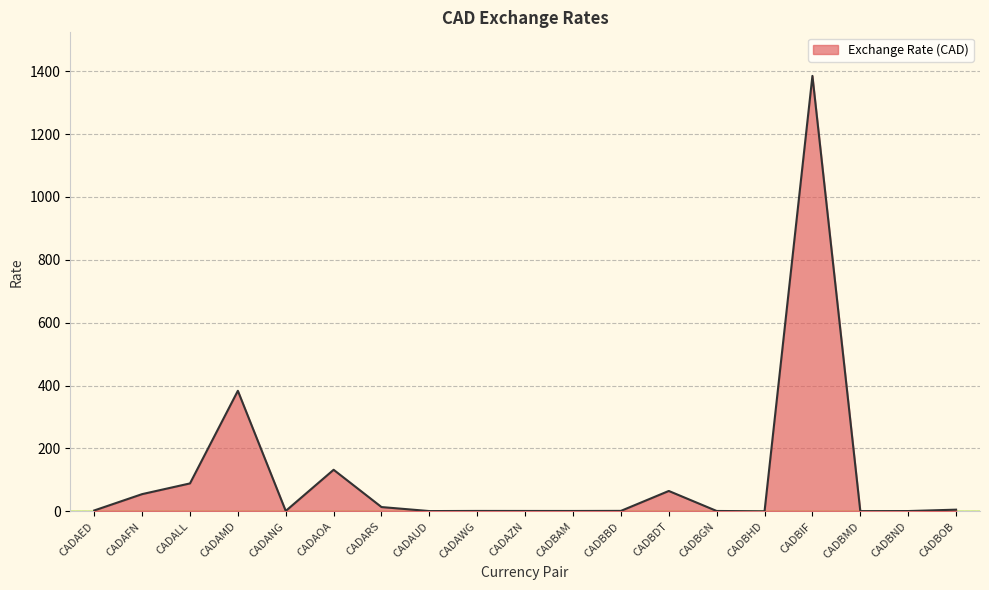

What is the greatest value displayed?

1384.9